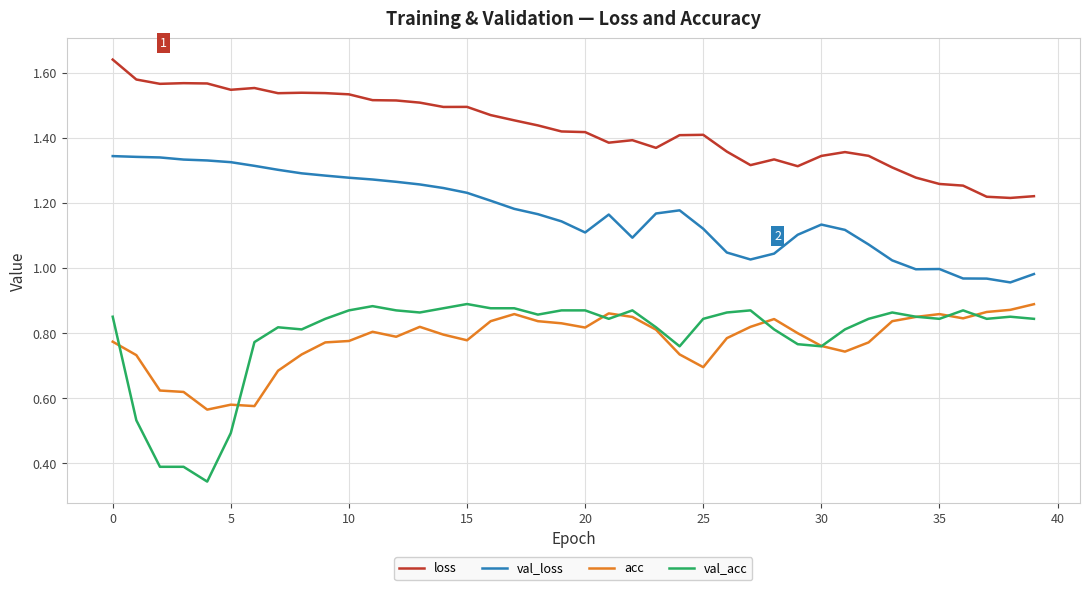

Which series has the largest total across all categories?

loss